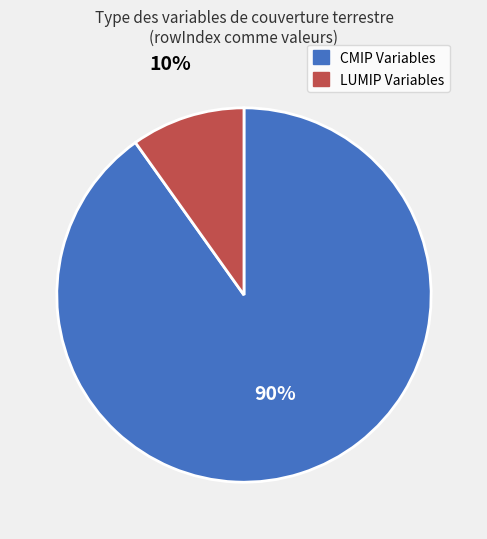

Is there a majority slice in this chart?

Yes